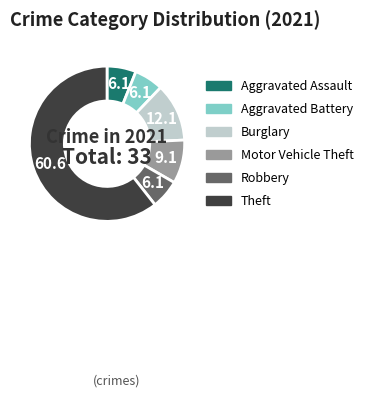

Is there a majority slice in this chart?

Yes